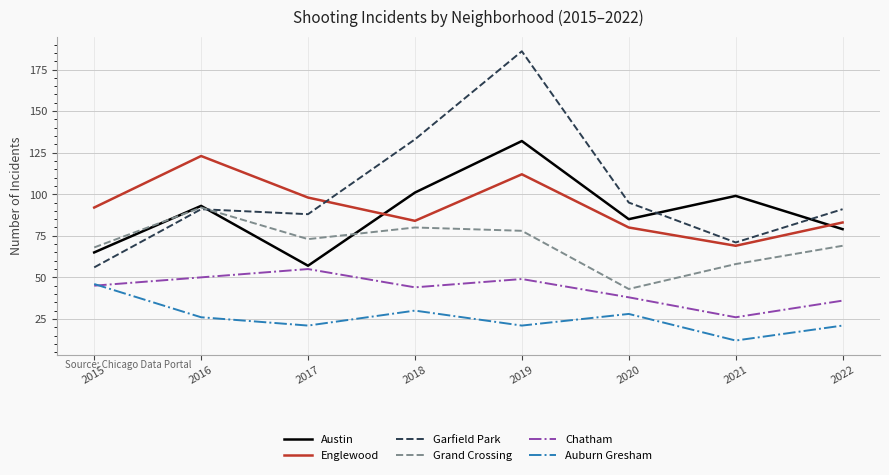

How many lines are shown in the chart?

6